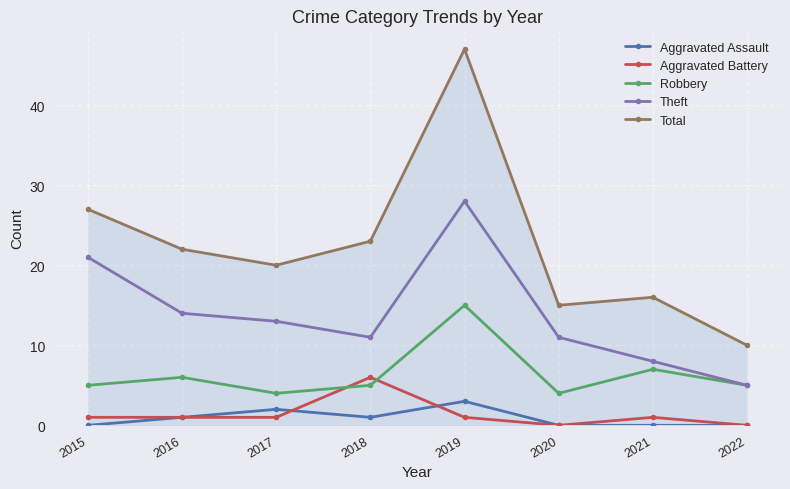

What are all the series names shown in the legend?

Aggravated Assault, Aggravated Battery, Robbery, Theft, Total